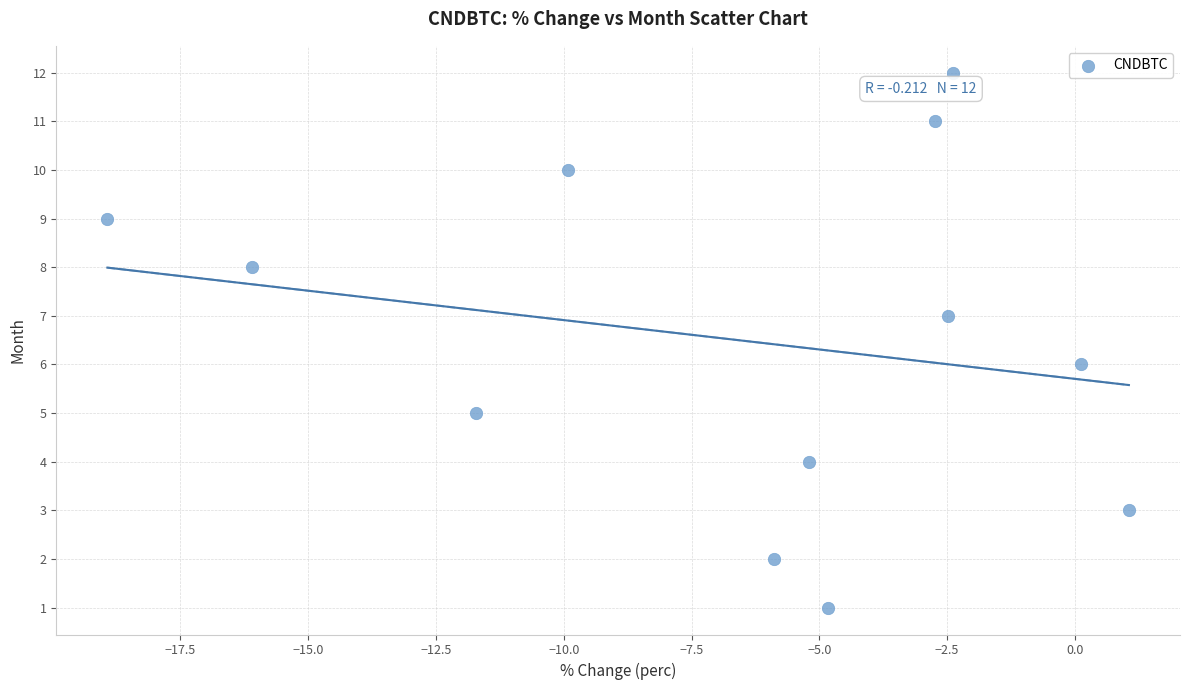

What is the range of Y values (max minus min)?

11